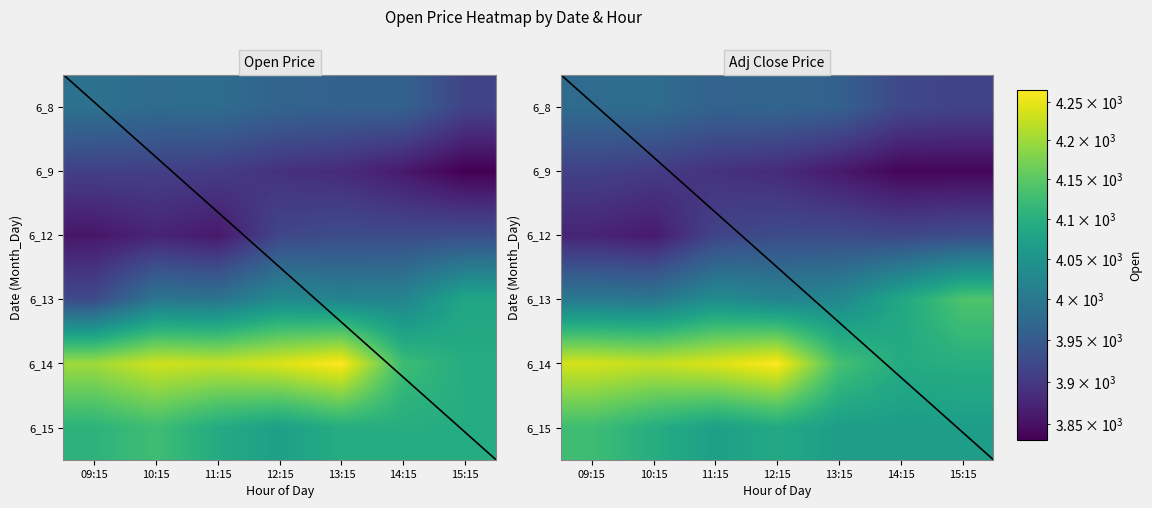

What is the total value across all series at 11:15?

24118.1